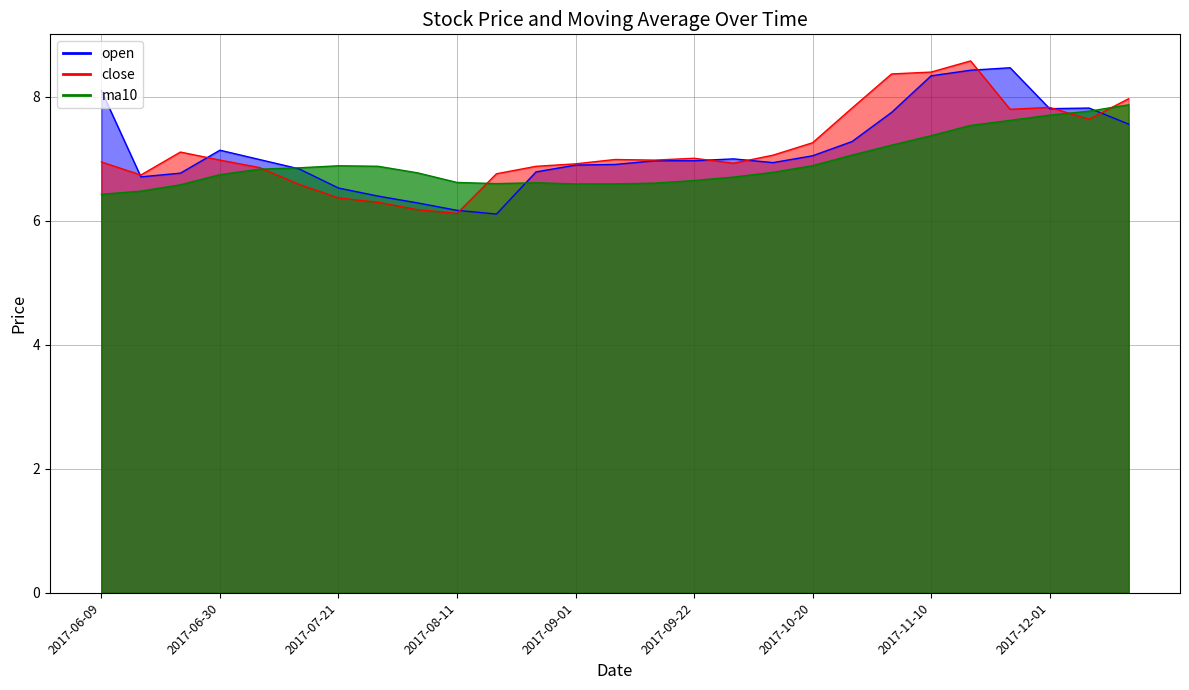

How many distinct data groups are displayed?

3